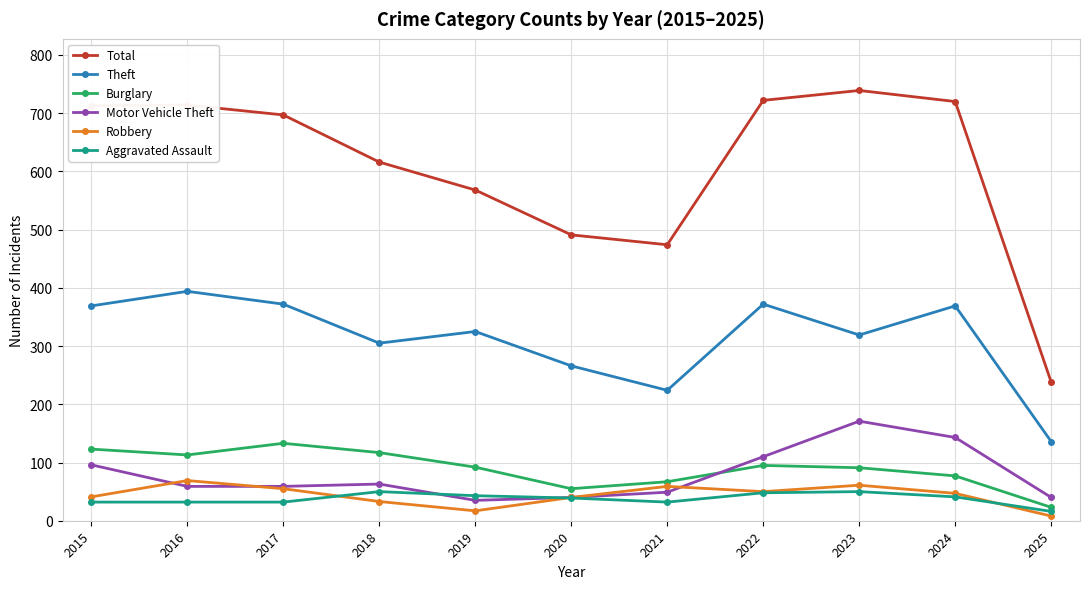

What is the value of the Aggravated Assault point at the 4th from the left?

50